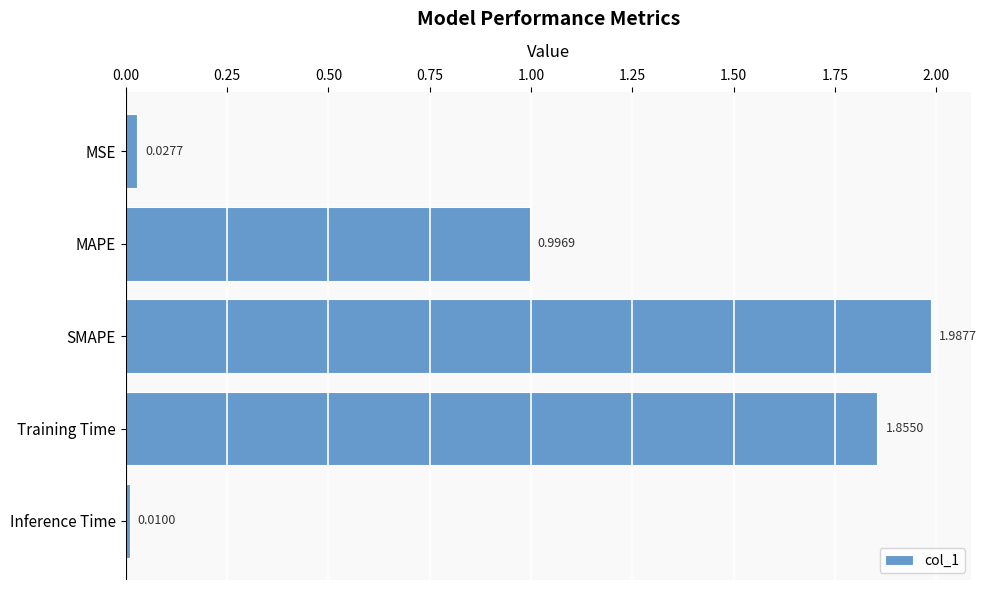

Between Inference Time and SMAPE, which is larger?

SMAPE